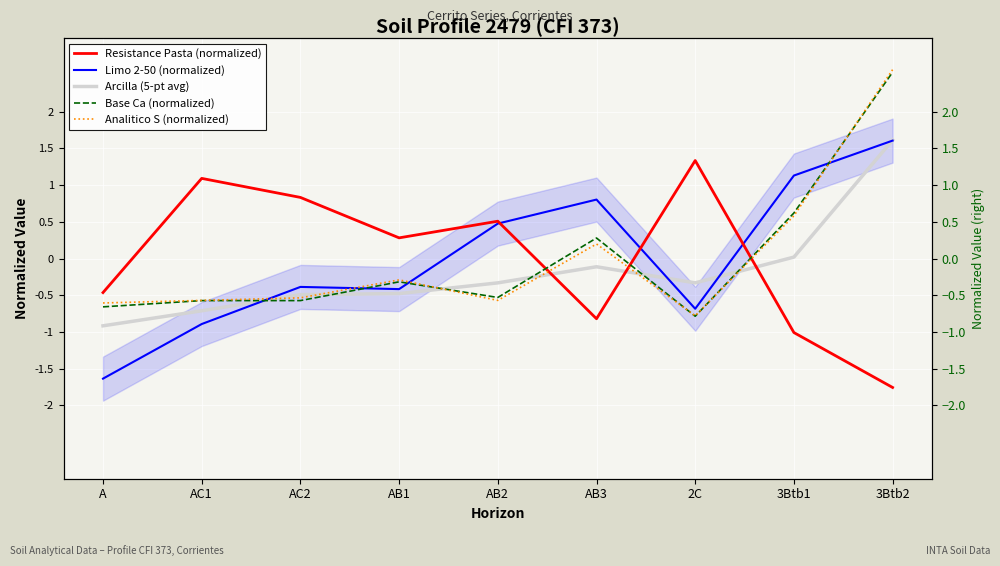

What are all the series names shown in the legend?

Resistance Pasta (normalized), Limo 2-50 (normalized), Arcilla (5-pt avg), Base Ca (normalized), Analitico S (normalized)